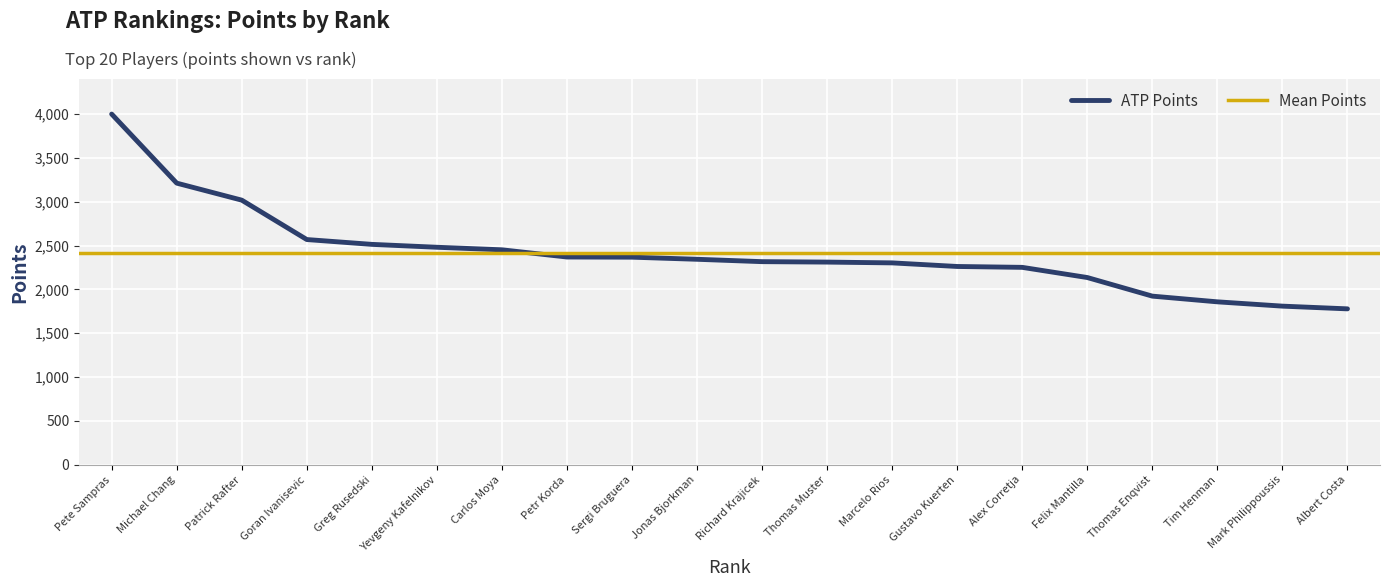

The value of ATP Points at Thomas Muster is 3314. True or false?

False